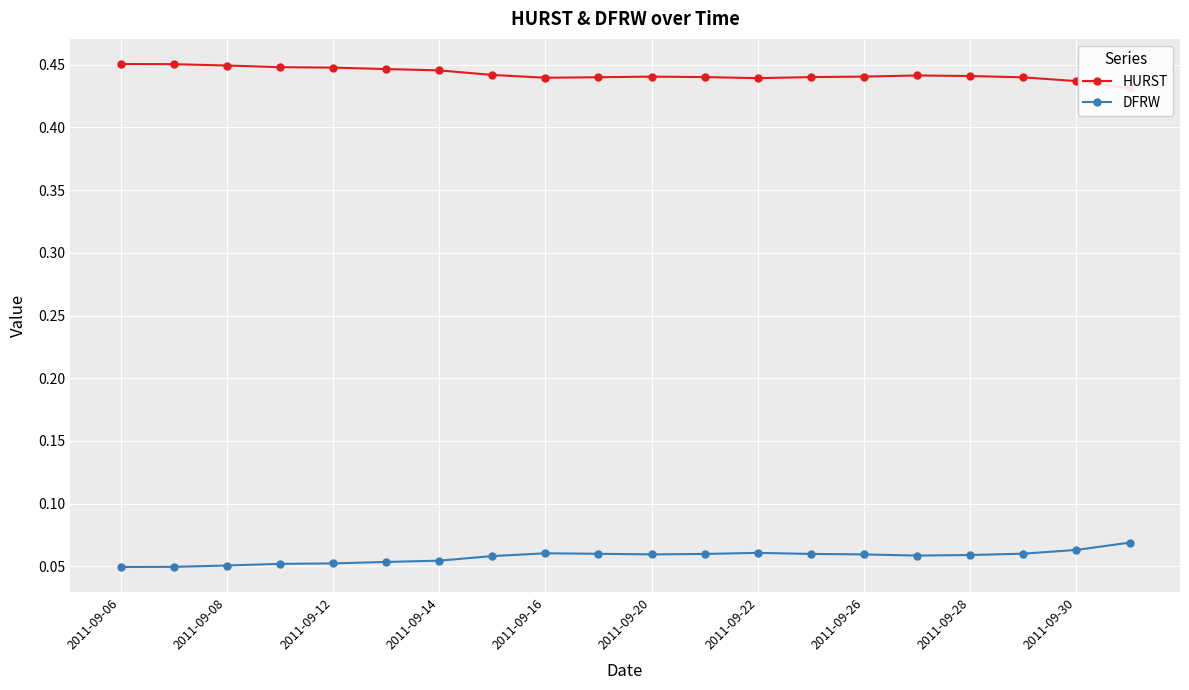

True or false: HURST and DFRW intersect in this chart.

False